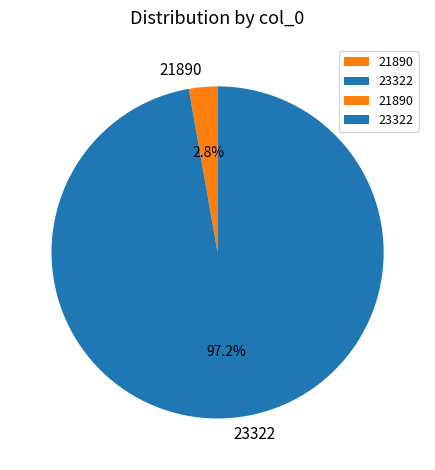

To the nearest percent, what is the difference between the largest and smallest slice percentages?

94%